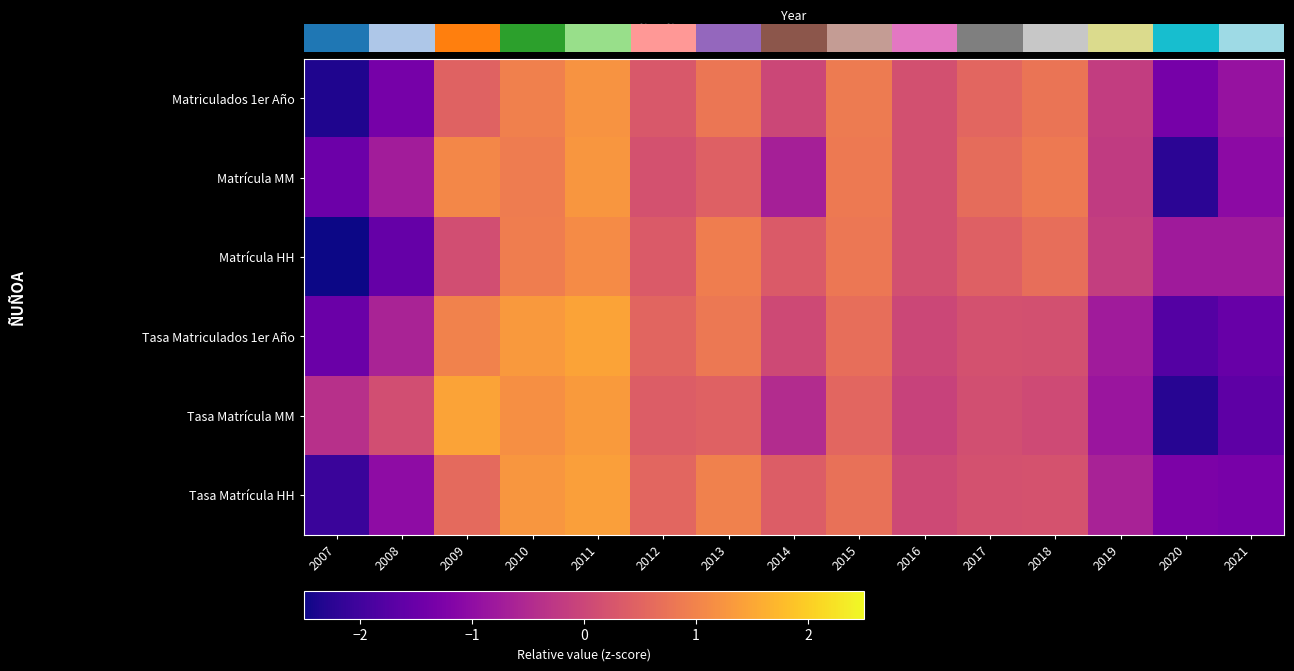

Read the Matrícula HH value at 2013.

0.9